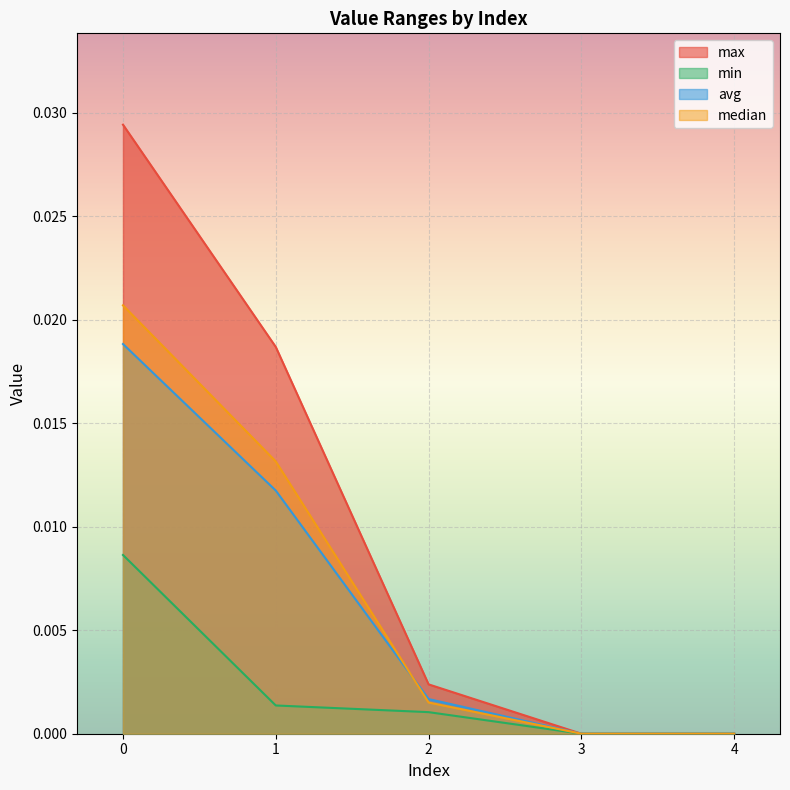

True or false: max and avg intersect in this chart.

False